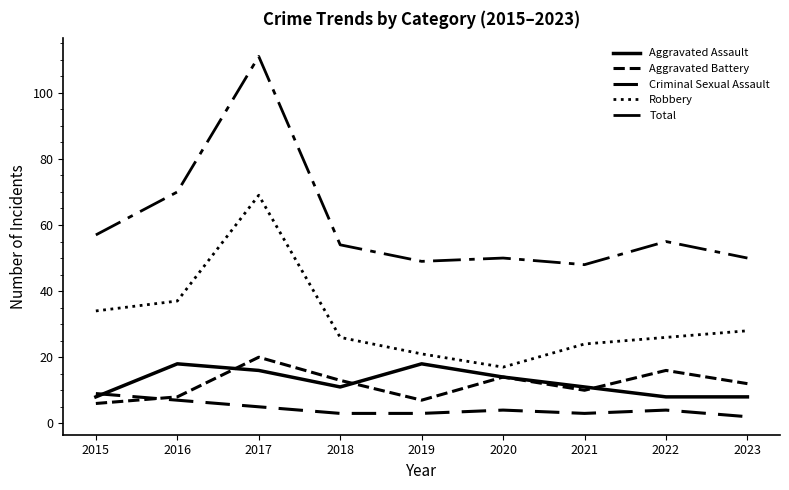

In Aggravated Battery, how many points are higher than both neighbors (excluding endpoints)?

3